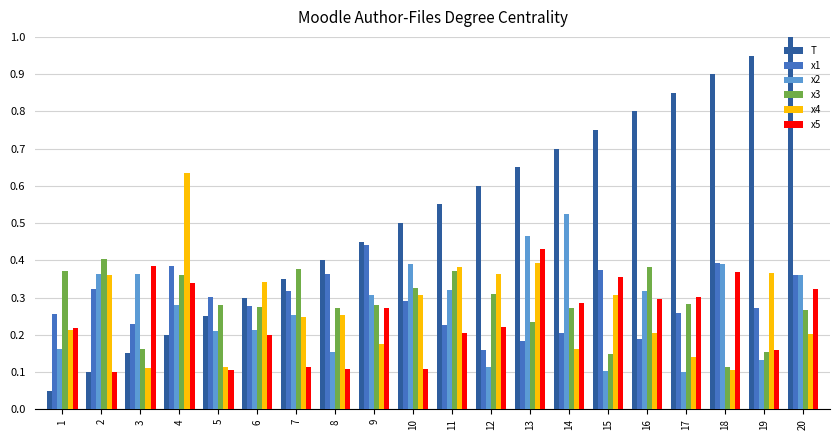

At which category is the sum across all series the highest?

20